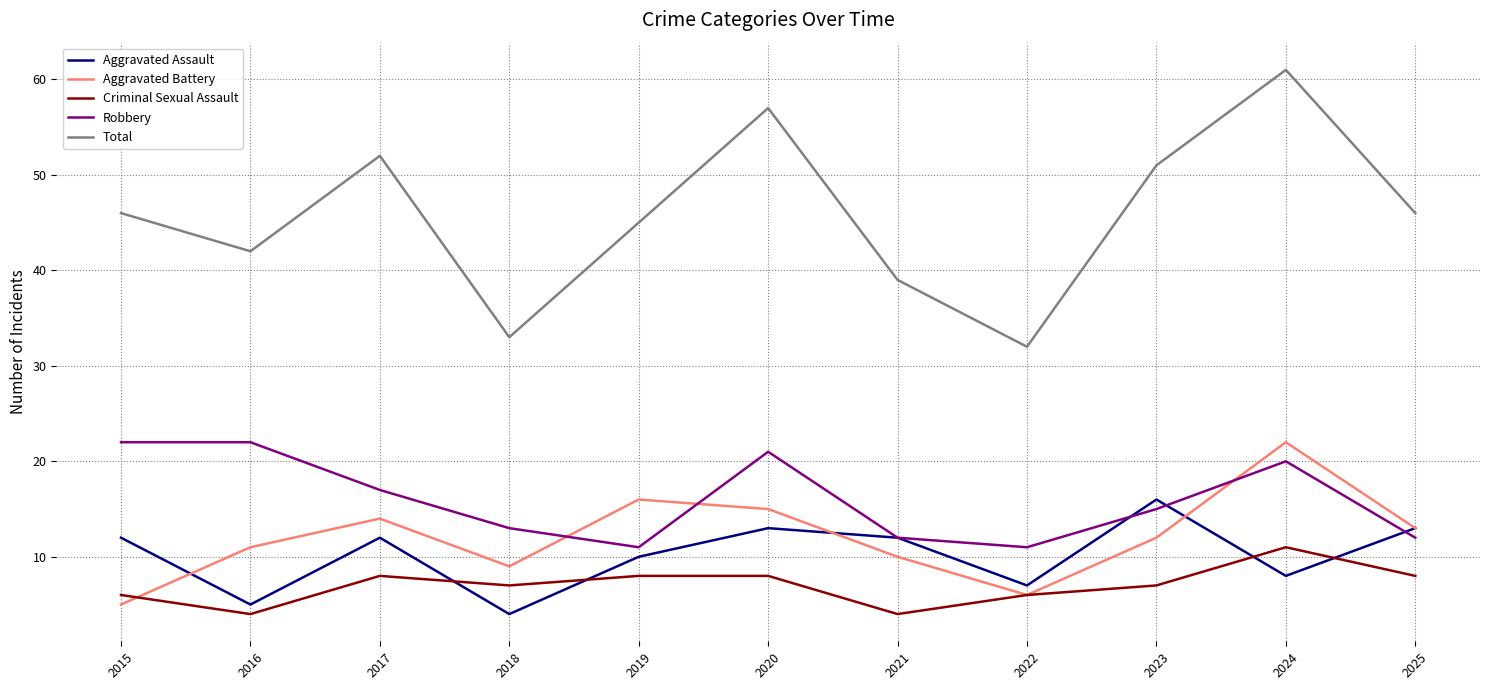

In Aggravated Assault, how many points are lower than both neighbors (excluding endpoints)?

4